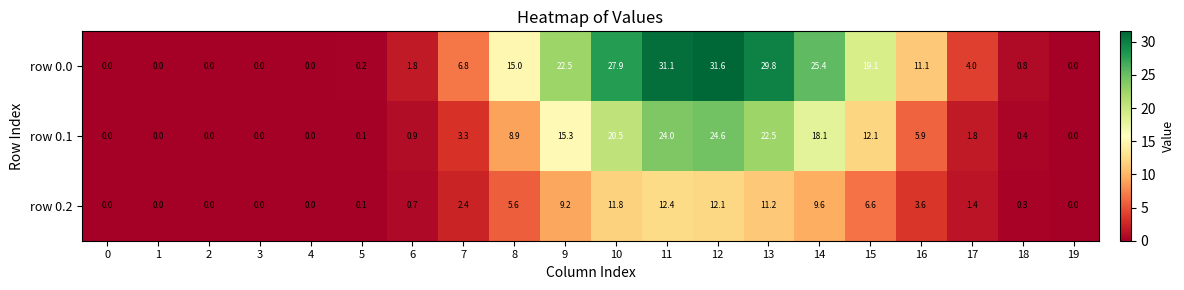

Is it true that row 0.2 equals 3.3 at 15?

False